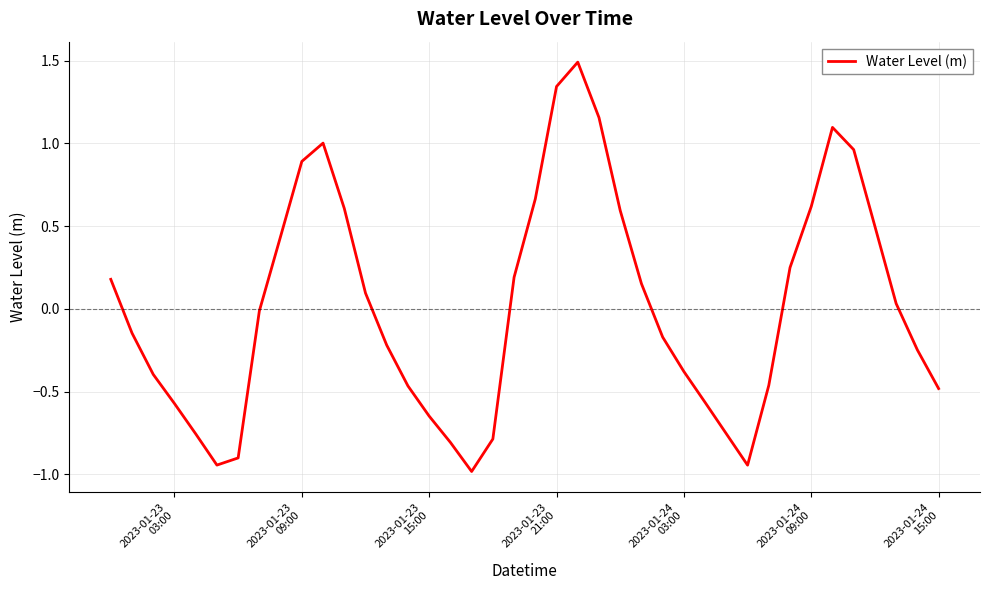

What is the maximum value shown in the chart?

1.5